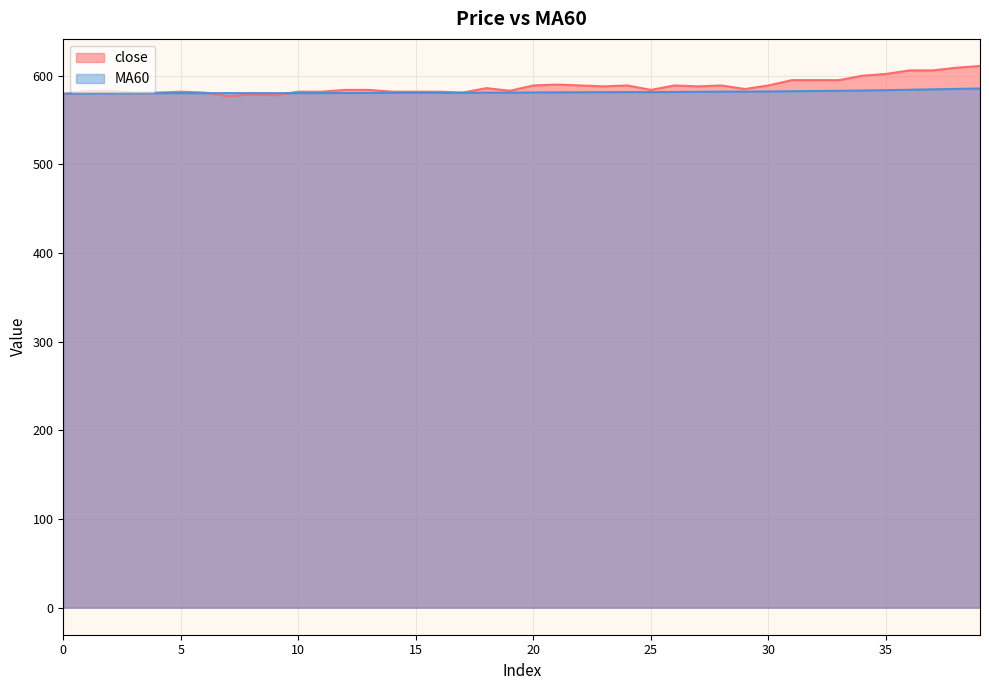

What is the lowest value of the close series?

577.0